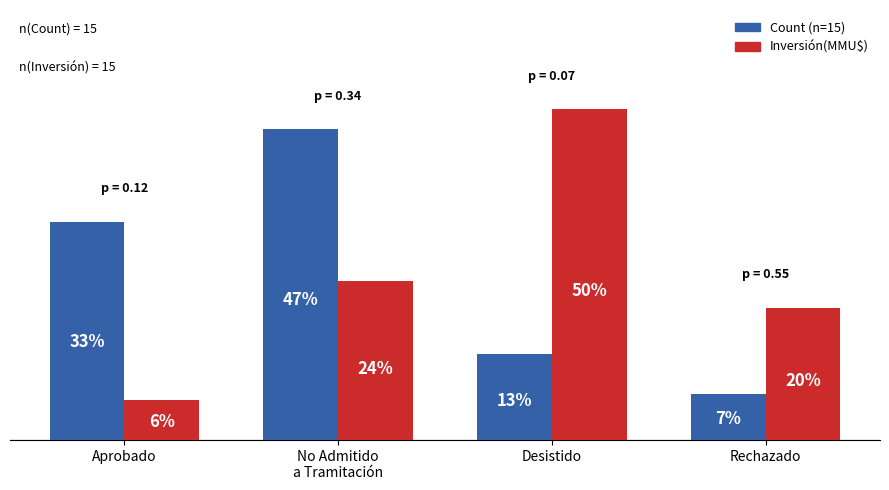

At which category does the chart reach its peak across all series?

Desistido